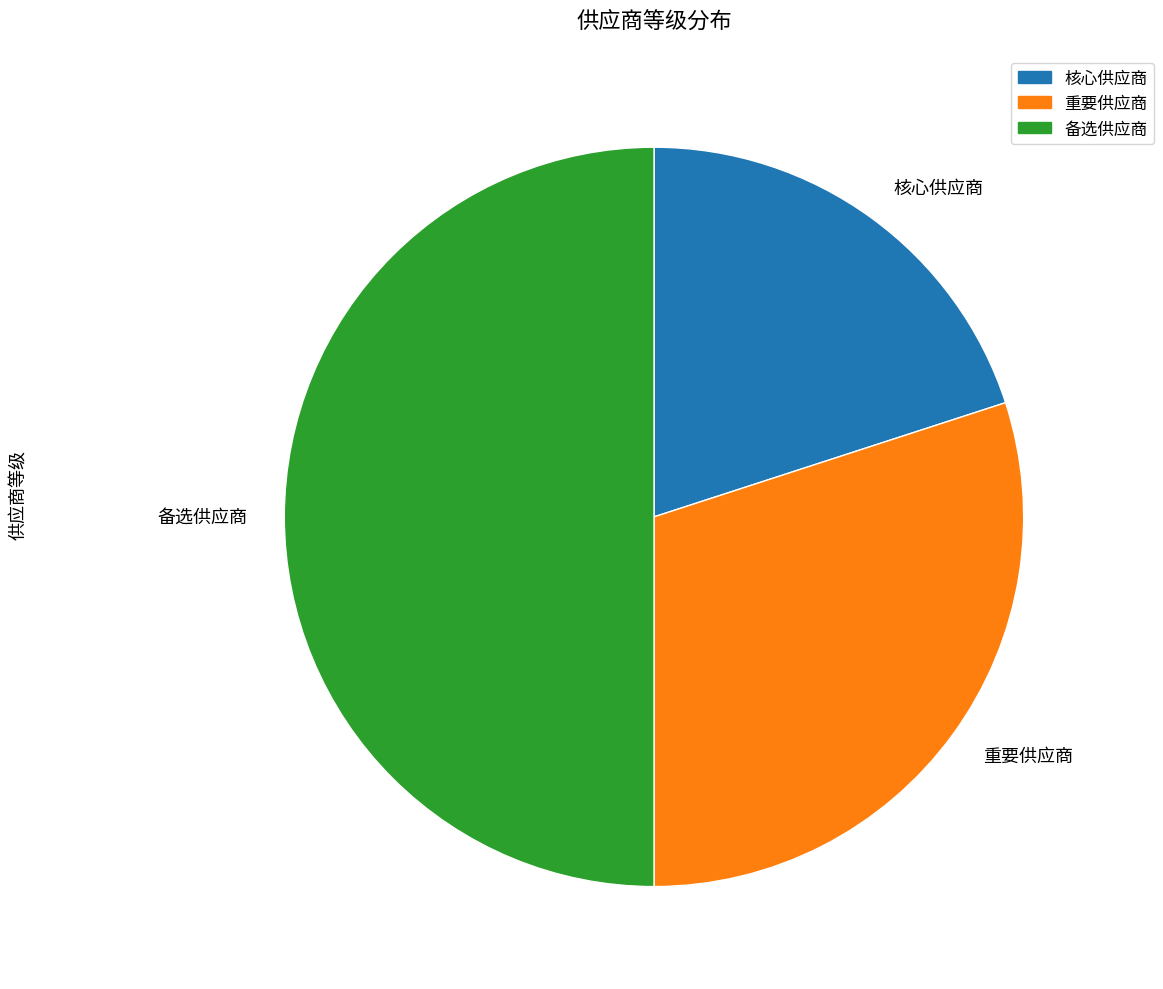

Is the sum of 重要供应商 and 备选供应商 greater than half?

Yes